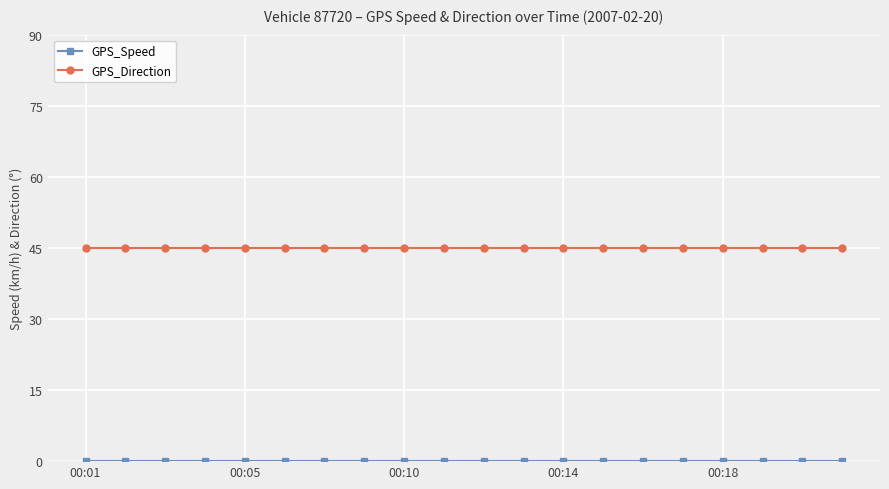

At how many categories does at least one series exceed 1?

20